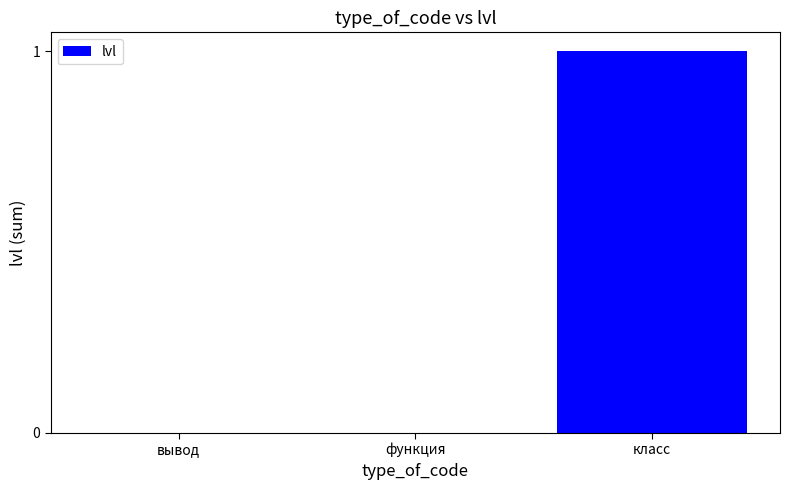

What is the difference between the values at функция and класс?

1